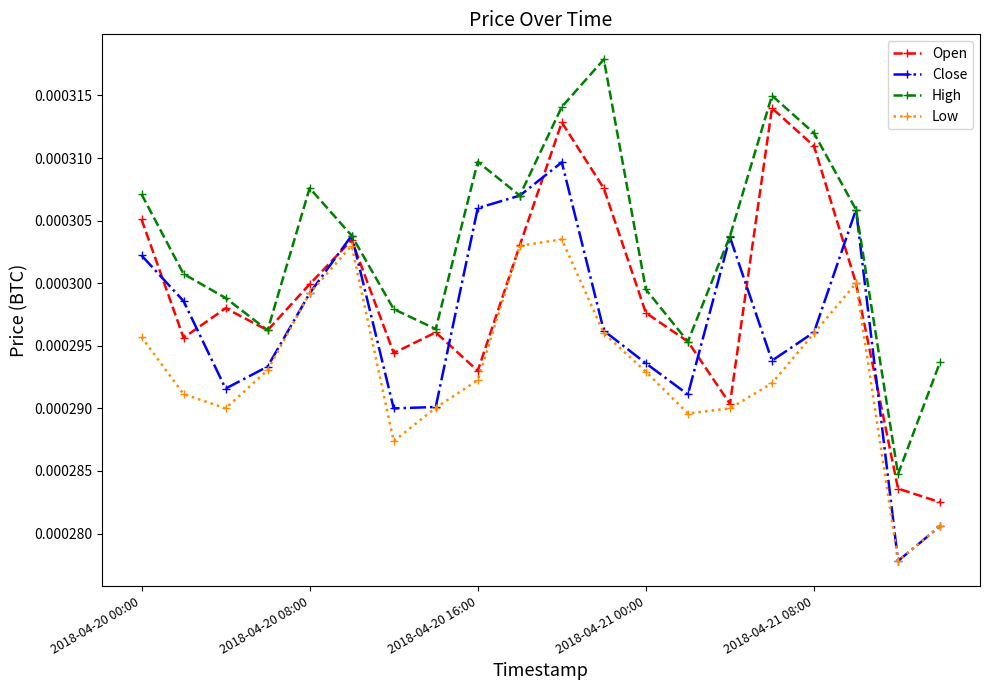

Does the chart display data point markers on the line(s)?

Yes